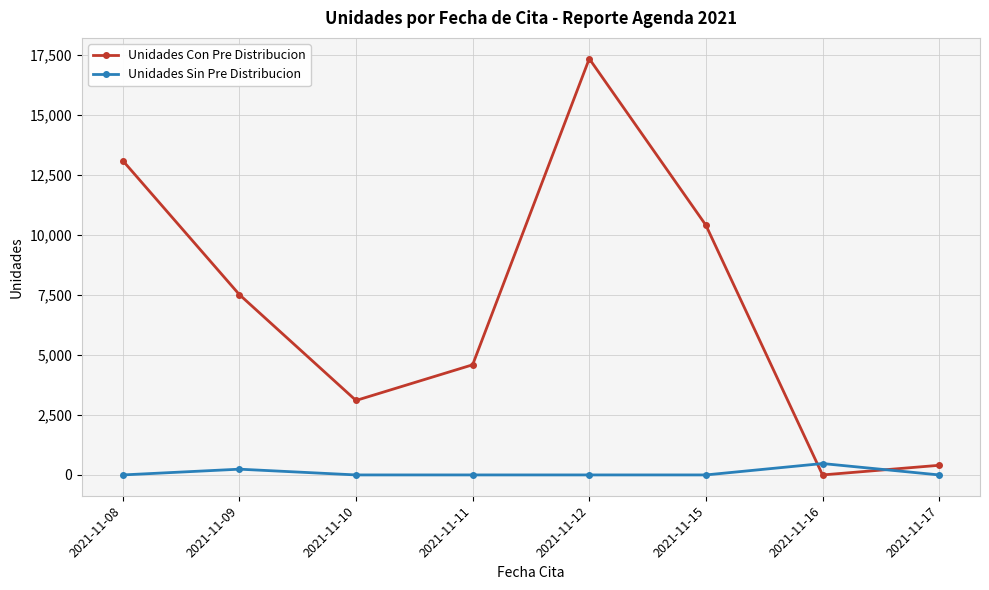

What is the sum of all Unidades Sin Pre Distribucion values?

715